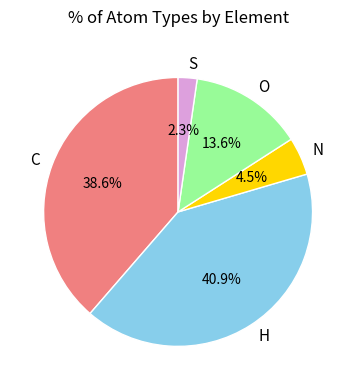

To the nearest percent, what percentage of the pie is C?

39%